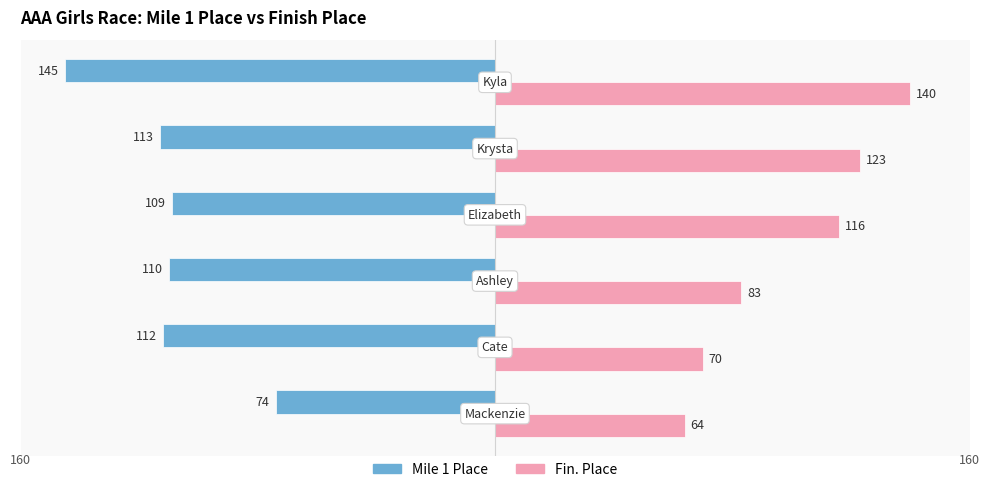

What are all the series names shown in the legend?

Mile 1 Place, Fin. Place